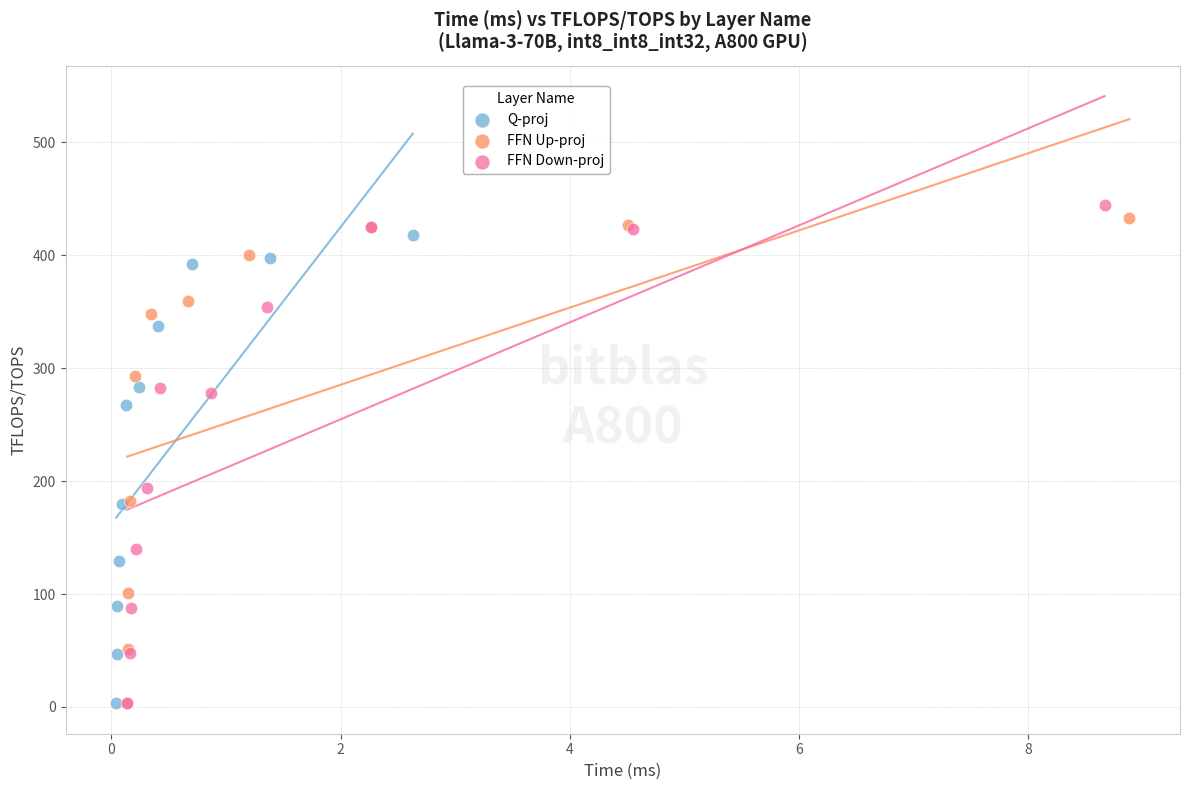

What are all the series names shown in the legend?

Q-proj, FFN Up-proj, FFN Down-proj